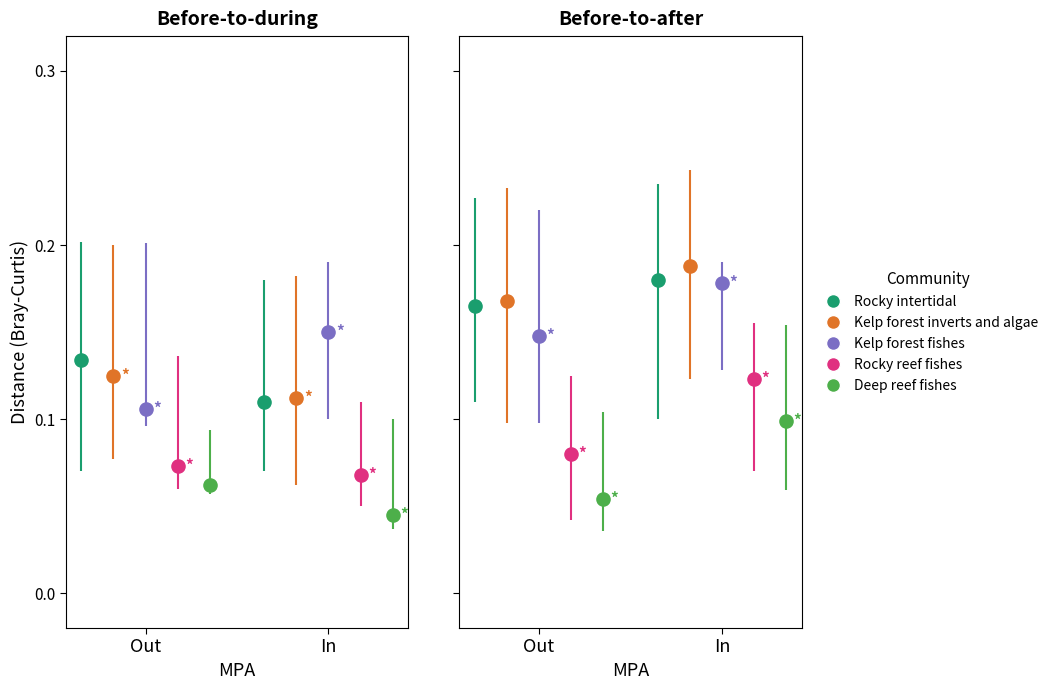

At how many categories does at least one series exceed 0?

2